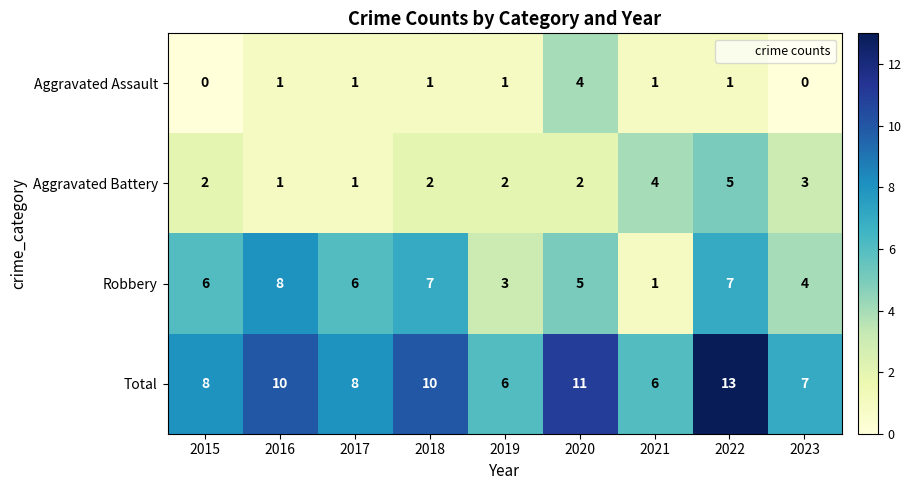

Read the Total value at 2019.

6